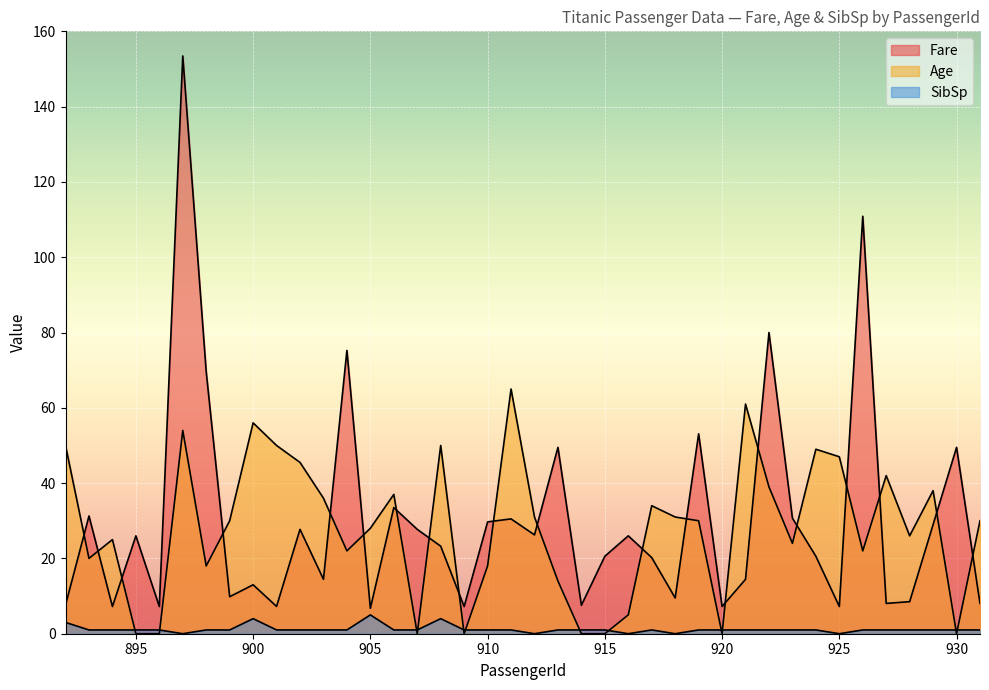

What is the sum of all Fare values?

1195.4